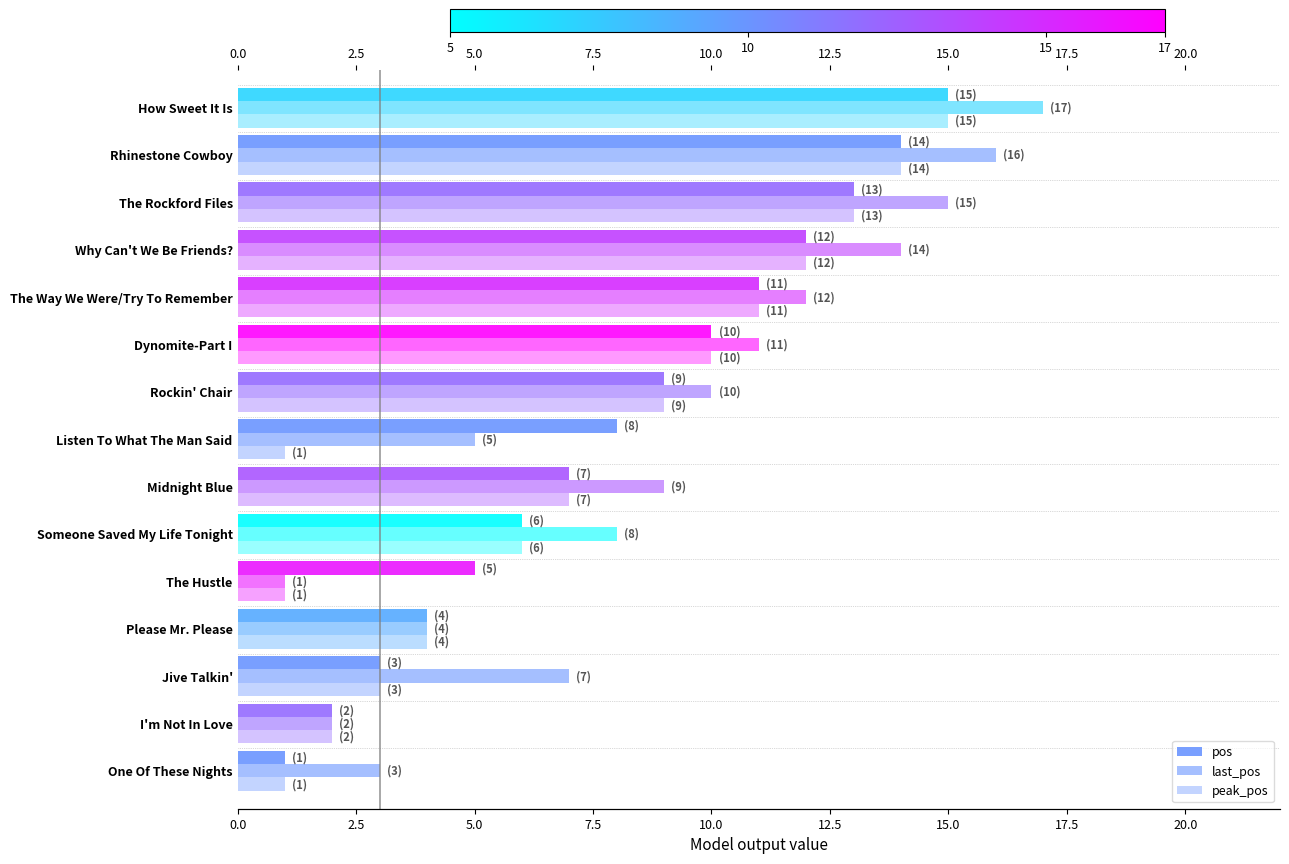

List the series in order of their overall mean, highest first.

last_pos, pos, peak_pos